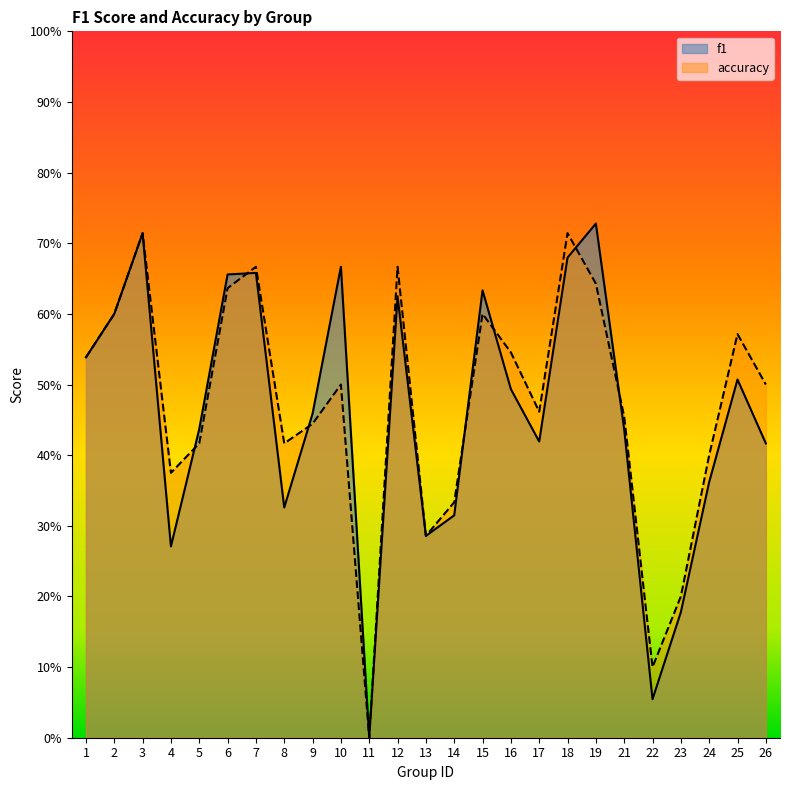

What is the approximate value of accuracy at 12?

0.7